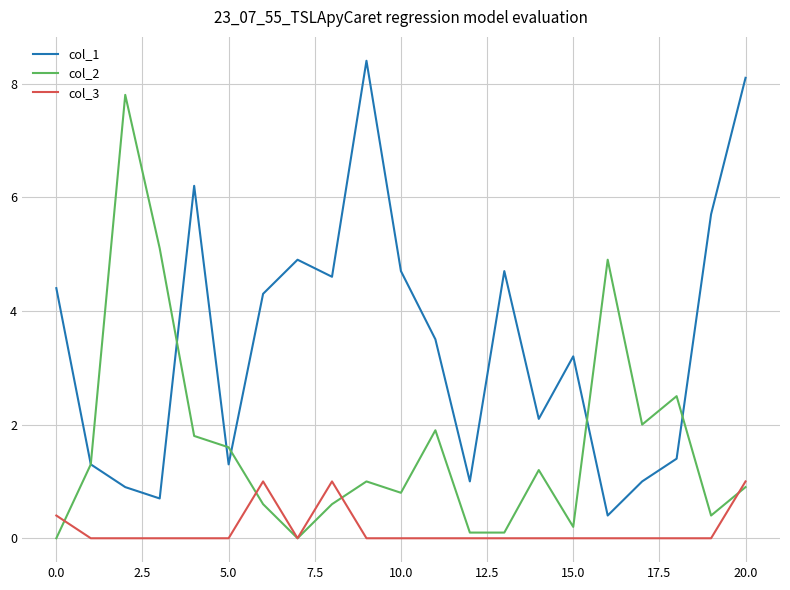

What is the difference between the maximum and minimum values in the col_1 series?

8.0